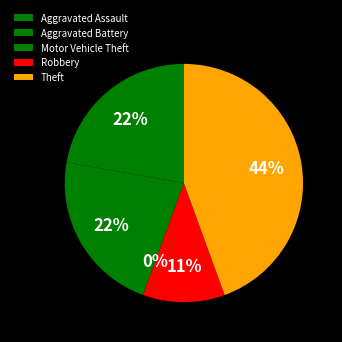

To the nearest percent, what is the average slice percentage?

20%